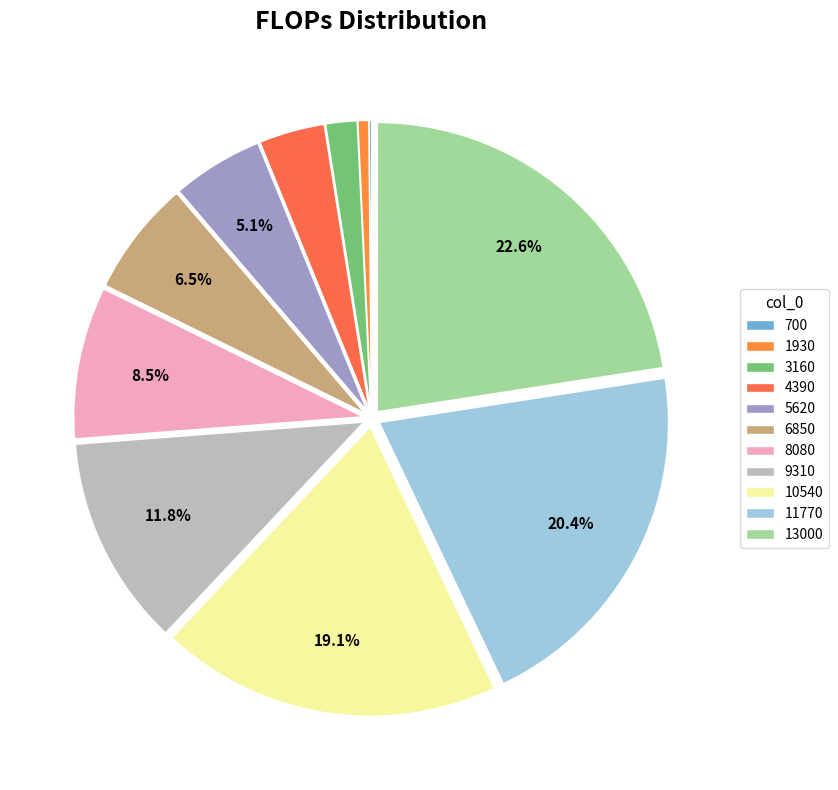

Is the sum of 8080 and 10540 greater than half?

No